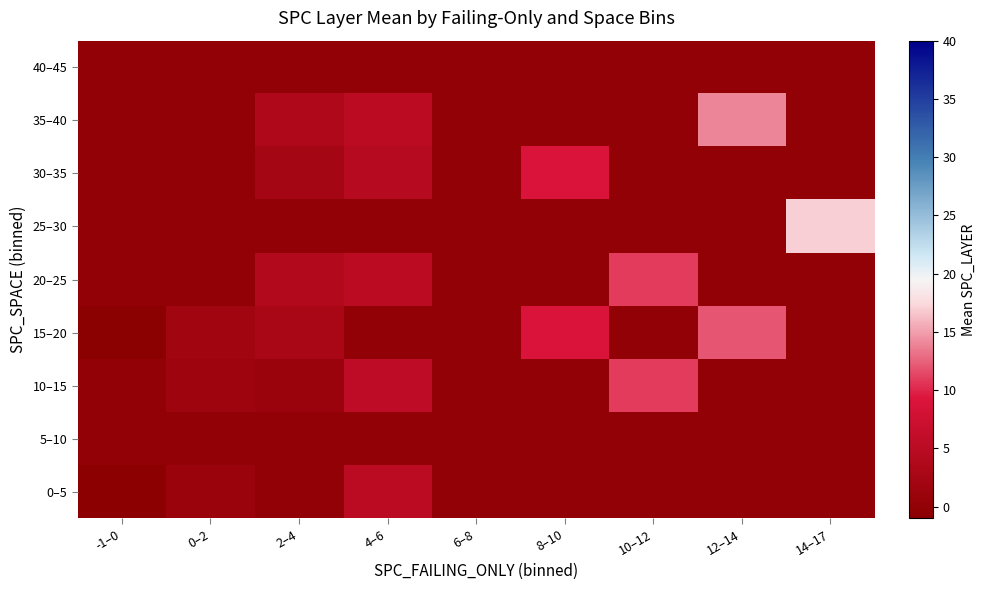

Reading right to left, list all the values displayed in this chart.

0–5: 14–17=0.0	12–14=0.0	10–12=0.0	8–10=0.0	6–8=0.0	4–6=5.0	2–4=0.0	0–2=1.0	-1–0=-0.6
5–10: 14–17=0.0	12–14=0.0	10–12=0.0	8–10=0.0	6–8=0.0	4–6=0.0	2–4=0.0	0–2=0.0	-1–0=0.0
10–15: 14–17=0.0	12–14=0.0	10–12=11.0	8–10=0.0	6–8=0.0	4–6=5.7	2–4=1.0	0–2=1.5	-1–0=0.0
15–20: 14–17=0.0	12–14=12.0	10–12=0.0	8–10=9.0	6–8=0.0	4–6=0.0	2–4=3.0	0–2=2.0	-1–0=-1.0
20–25: 14–17=0.0	12–14=0.0	10–12=11.0	8–10=0.0	6–8=0.0	4–6=5.0	2–4=4.0	0–2=0.0	-1–0=0.0
25–30: 14–17=17.0	12–14=0.0	10–12=0.0	8–10=0.0	6–8=0.0	4–6=0.0	2–4=0.0	0–2=0.0	-1–0=0.0
30–35: 14–17=0.0	12–14=0.0	10–12=0.0	8–10=9.0	6–8=0.0	4–6=4.5	2–4=2.5	0–2=0.0	-1–0=0.0
35–40: 14–17=0.0	12–14=14.0	10–12=0.0	8–10=0.0	6–8=0.0	4–6=5.0	2–4=3.5	0–2=0.0	-1–0=0.0
40–45: 14–17=0.0	12–14=0.0	10–12=0.0	8–10=0.0	6–8=0.0	4–6=0.0	2–4=0.0	0–2=0.0	-1–0=0.0